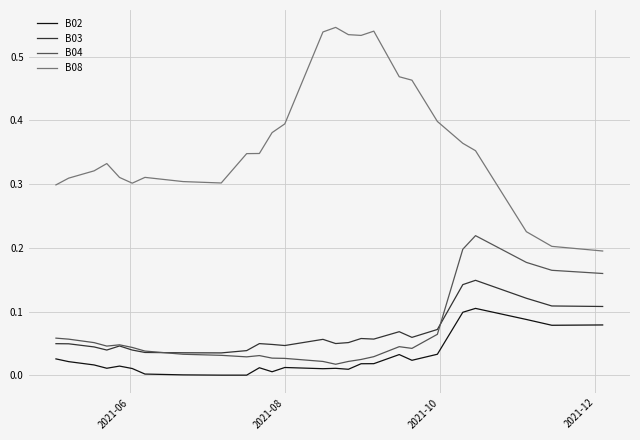

Which series has the largest total across all categories?

B08